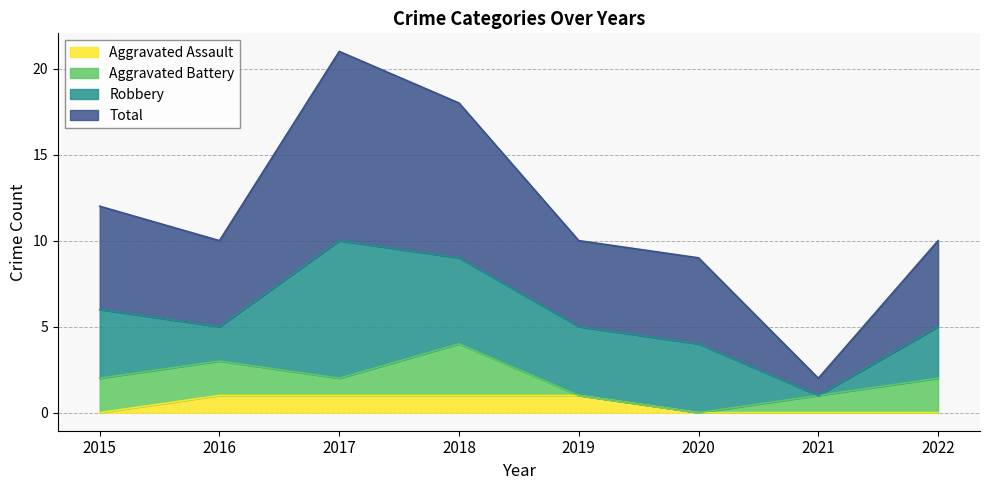

True or false: Aggravated Assault and Total intersect in this chart.

False